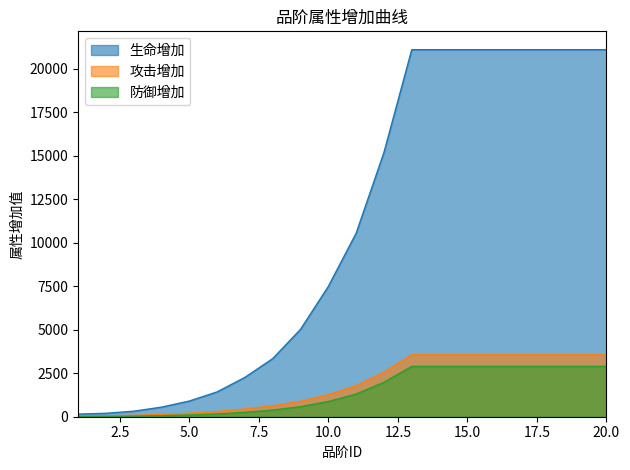

What is the difference between the highest and lowest values at 4?

492